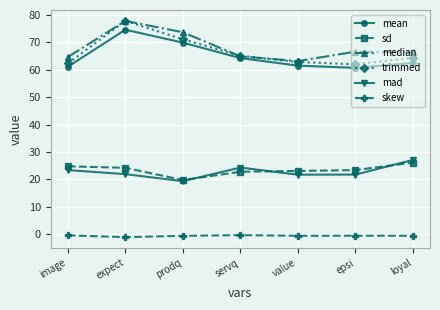

True or false: trimmed and mean cross at least once.

False